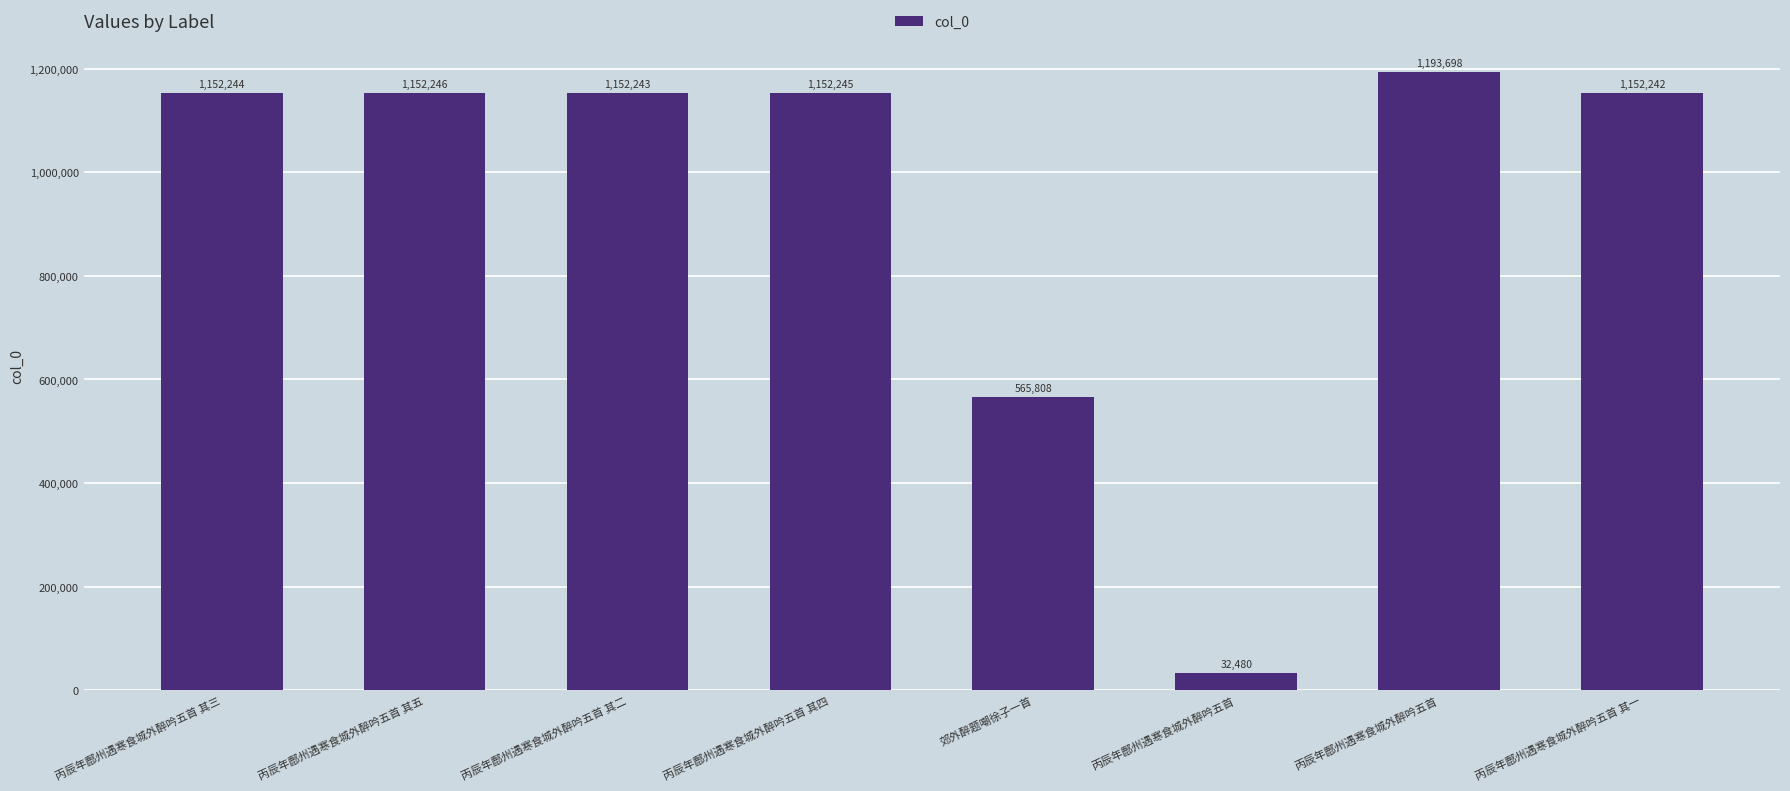

How many data points are less than 1152244?

4